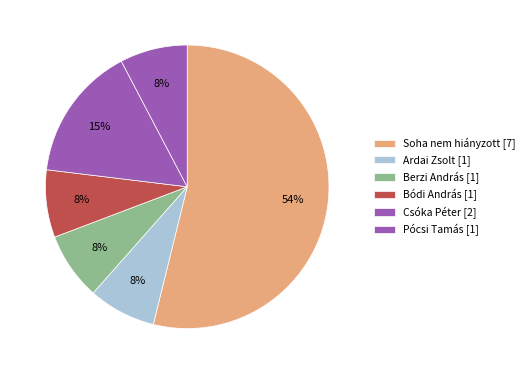

How many slices are in this pie chart?

6